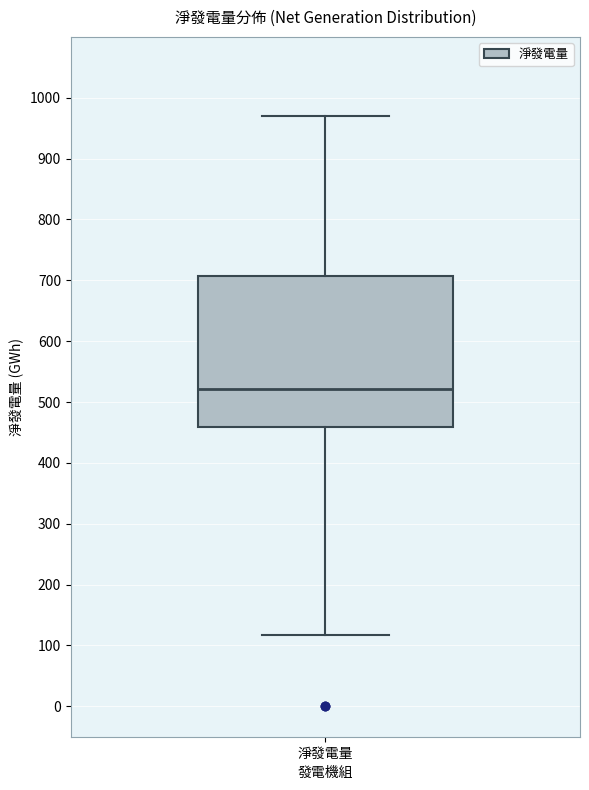

Where does the upper whisker of the box for 淨發電量 end on the y-axis? The values are not printed on the chart, so give them approximately, as read against the axis.

970